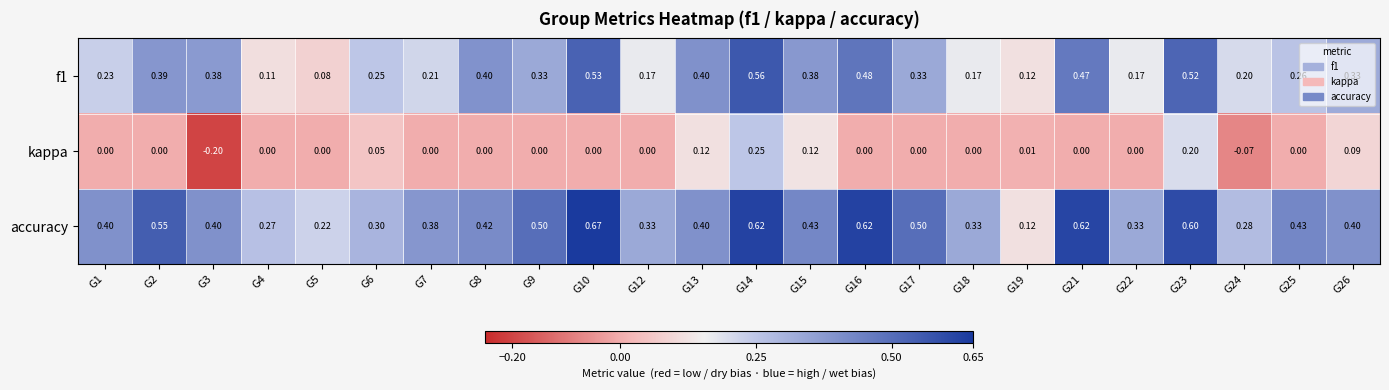

Rank the series by their average value, from highest to lowest.

accuracy, f1, kappa